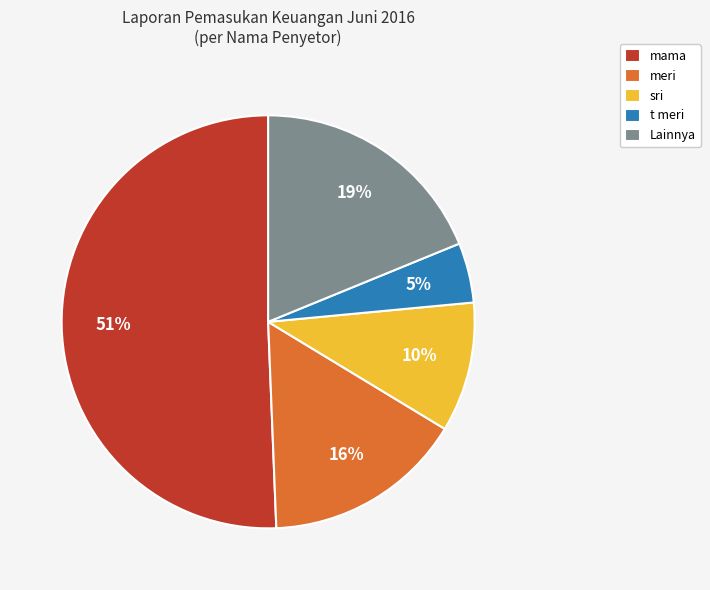

Combined, do mama and meri account for over 50%?

Yes